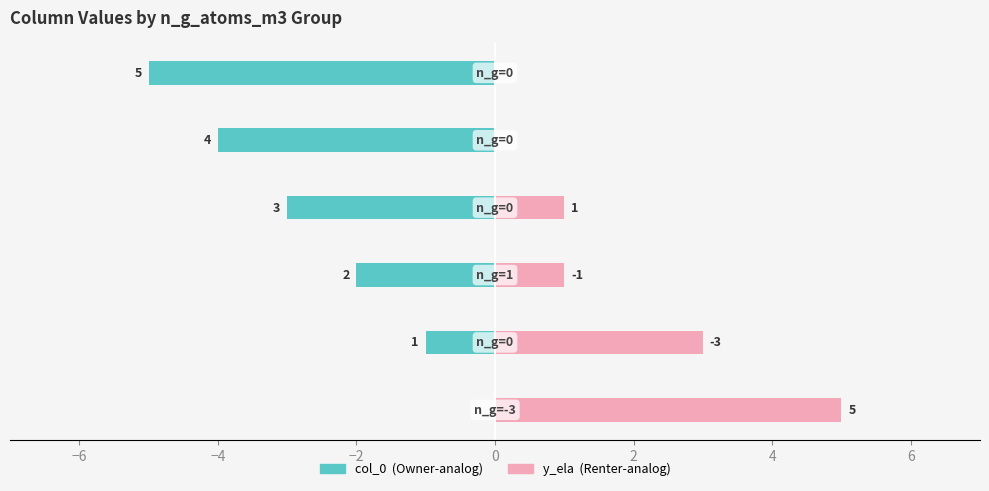

Are the bars horizontal?

Yes